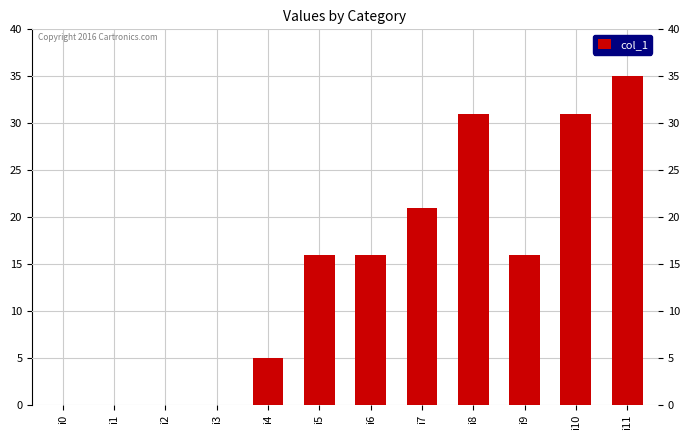

Approximately how many times larger is the value at i4 compared to i5?

0.3